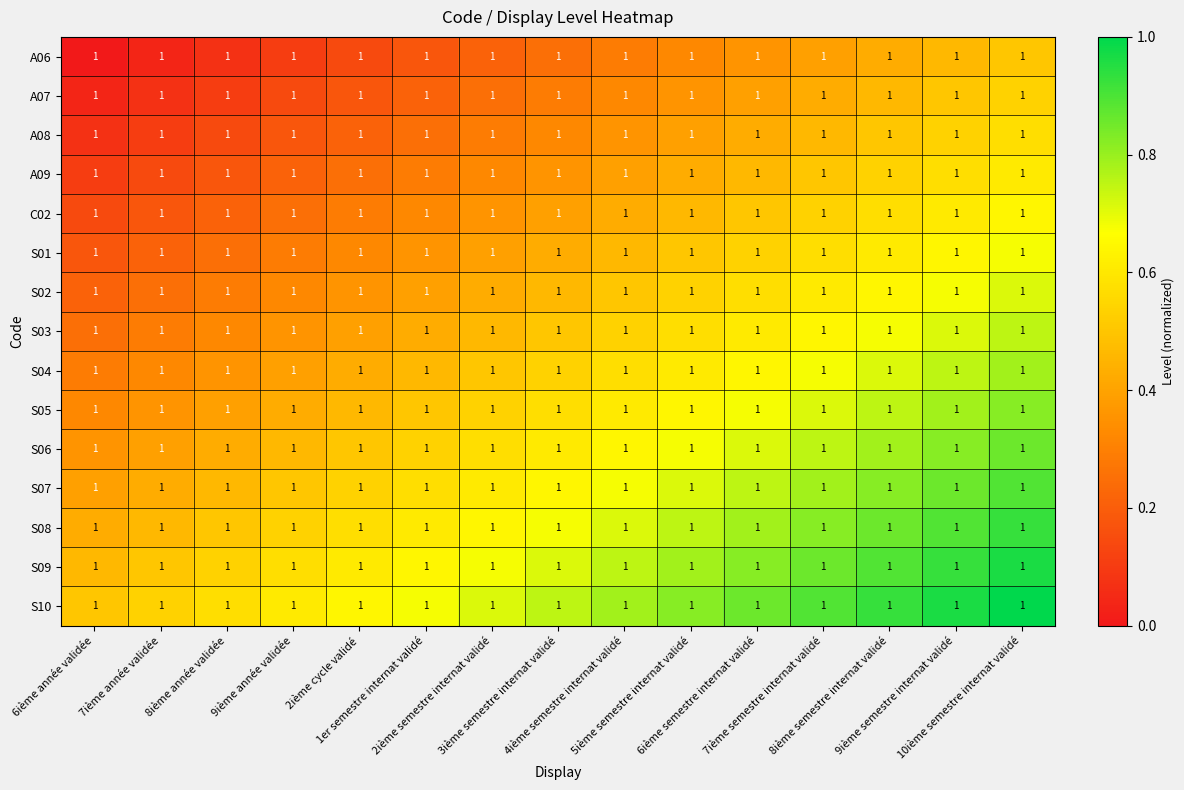

Is it true that A08 equals 0.1 at 3ième semestre internat validé?

False